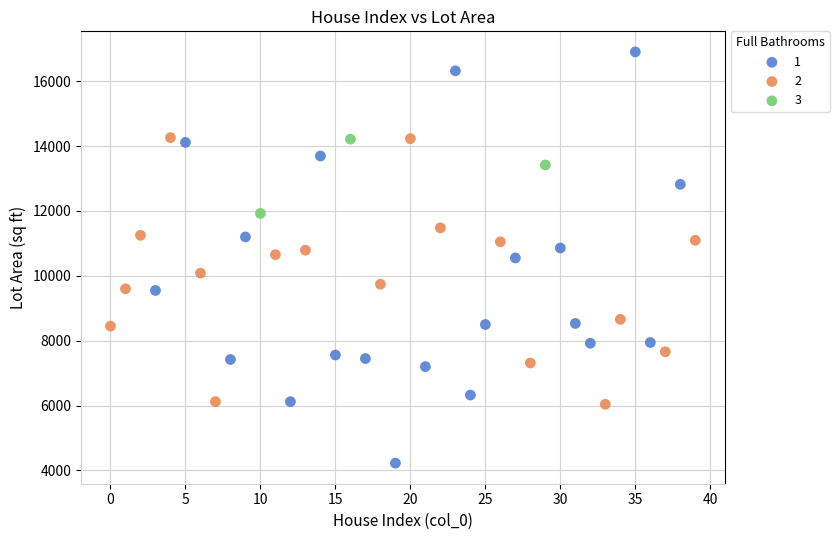

What are all the series names shown in the legend?

1, 2, 3